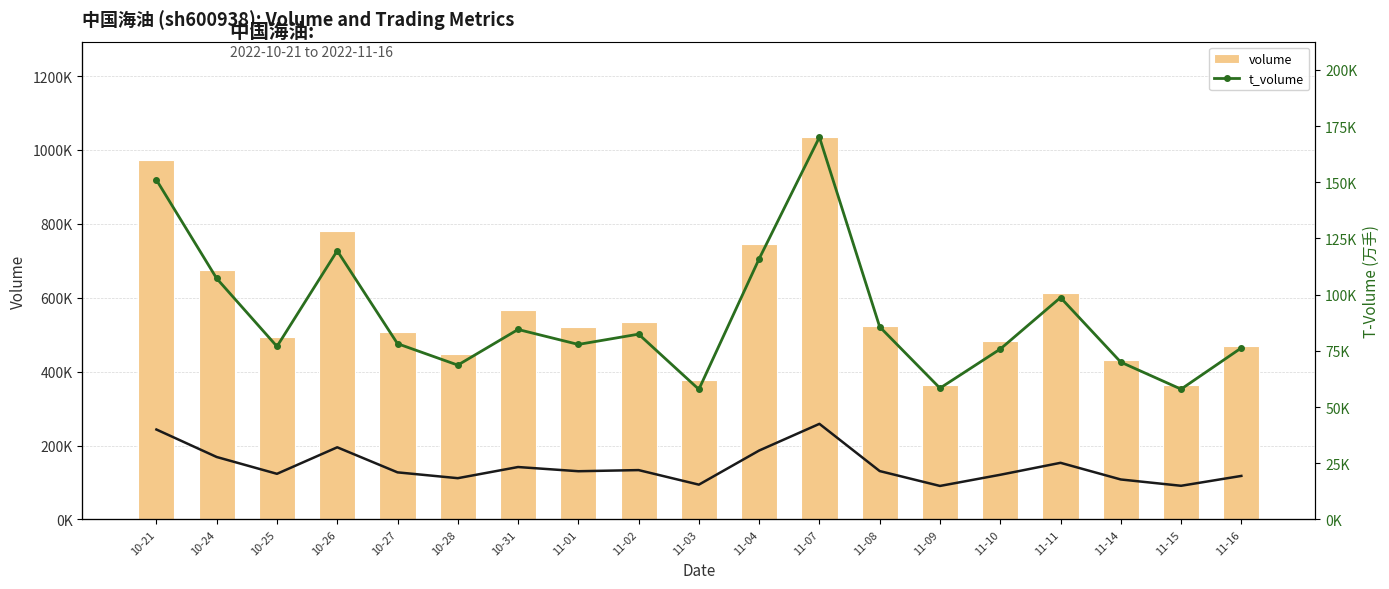

Reading right to left, list all the values displayed in this chart.

volume: 11-16=470692.0	11-15=363805.0	11-14=432023.0	11-11=611892.0	11-10=482784.0	11-09=362964.0	11-08=523332.0	11-07=1034656.0	11-04=744927.0	11-03=376127.0	11-02=533578.0	11-01=521730.0	10-31=567204.0	10-28=446932.0	10-27=508646.0	10-26=781032.0	10-25=492777.0	10-24=675049.0	10-21=973482.0
t_volume: 11-16=76308.0	11-15=57960.0	11-14=69972.0	11-11=98719.0	11-10=75792.0	11-09=58403.0	11-08=85685.0	11-07=170080.0	11-04=115969.0	11-03=57870.0	11-02=82435.0	11-01=77861.0	10-31=84510.0	10-28=68658.0	10-27=78193.0	10-26=119537.0	10-25=76963.0	10-24=107214.0	10-21=151067.0
t_change: 11-16=2.7	11-15=2.1	11-14=2.5	11-11=3.5	11-10=2.8	11-09=2.1	11-08=3.0	11-07=5.9	11-04=4.3	11-03=2.1	11-02=3.0	11-01=3.0	10-31=3.2	10-28=2.5	10-27=2.9	10-26=4.5	10-25=2.8	10-24=3.9	10-21=5.6